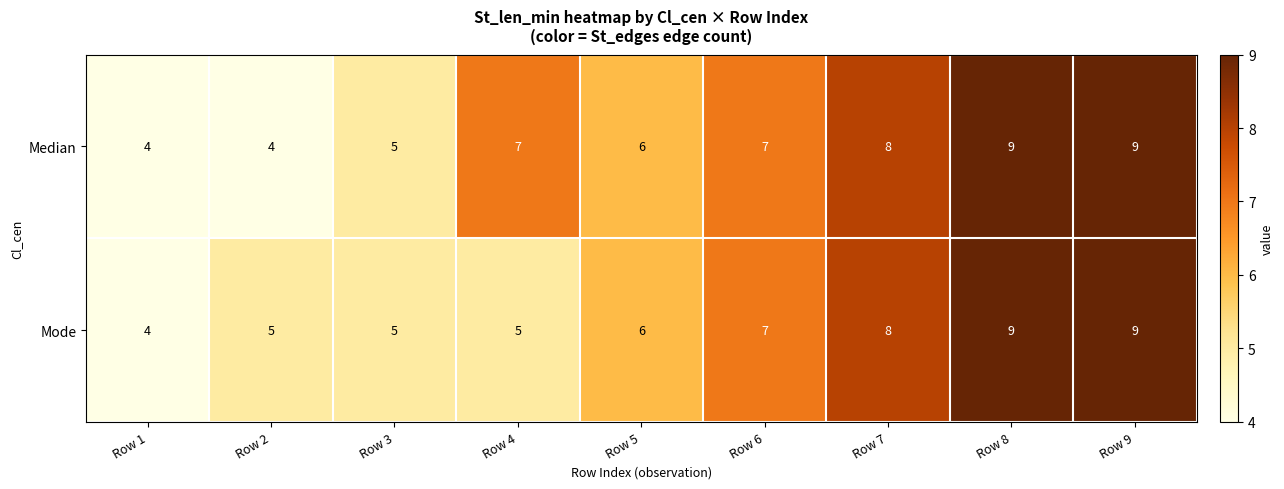

How many Mode values are between 5 and 8?

6